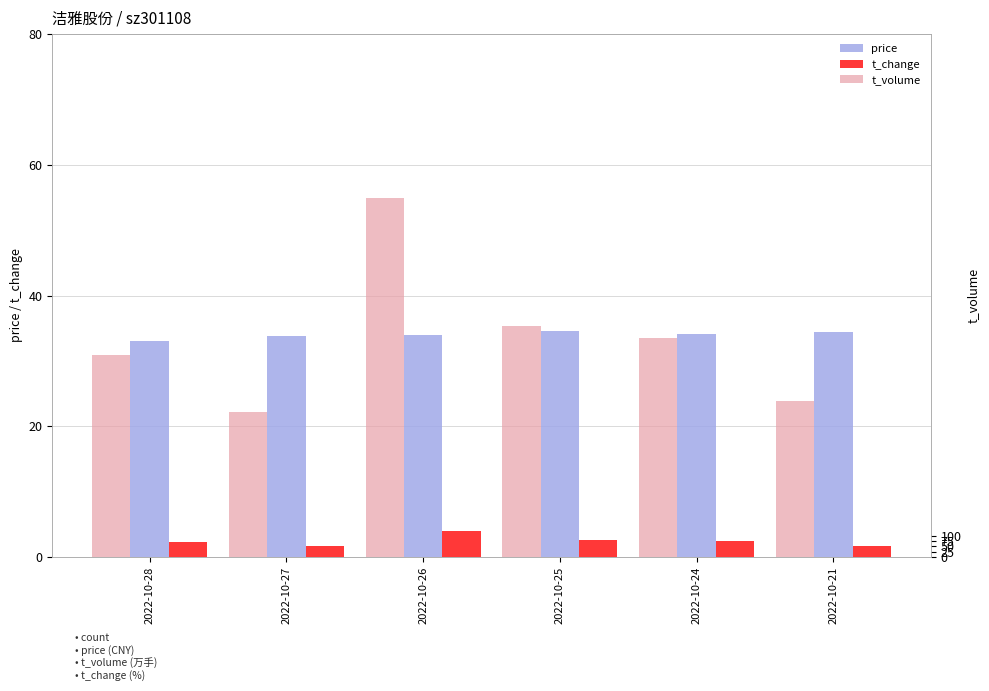

At which category is the sum across all series the highest?

2022-10-26